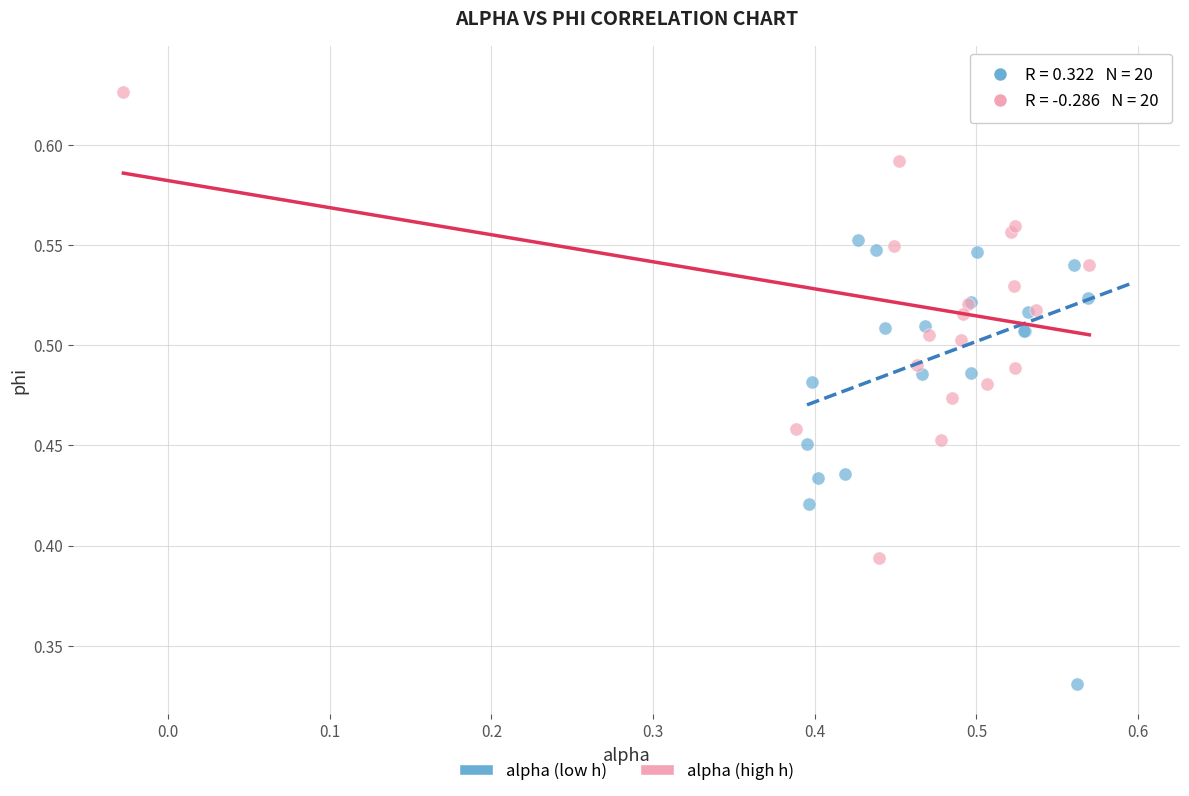

Which series reaches the maximum Y coordinate?

alpha (high h)